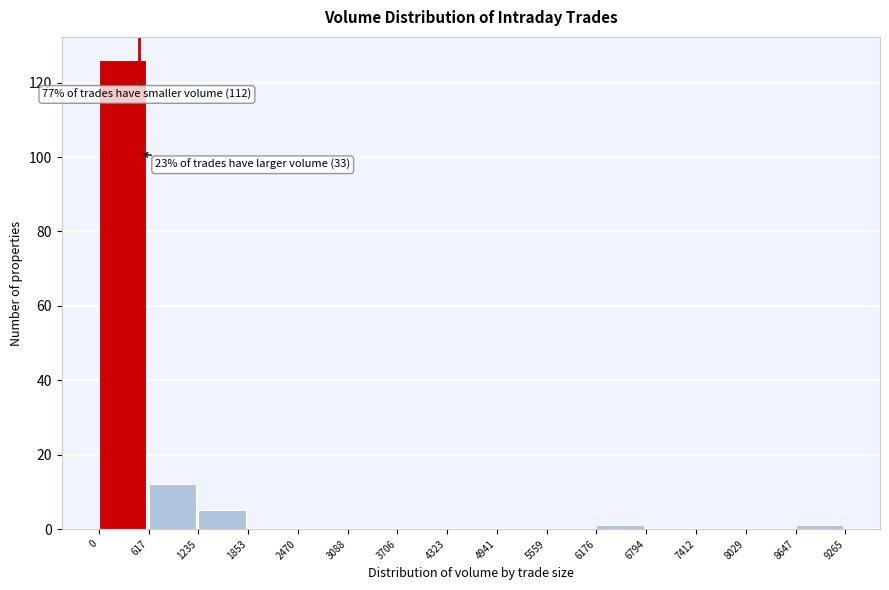

Which range on the x-axis has the tallest bar?

0 to 617